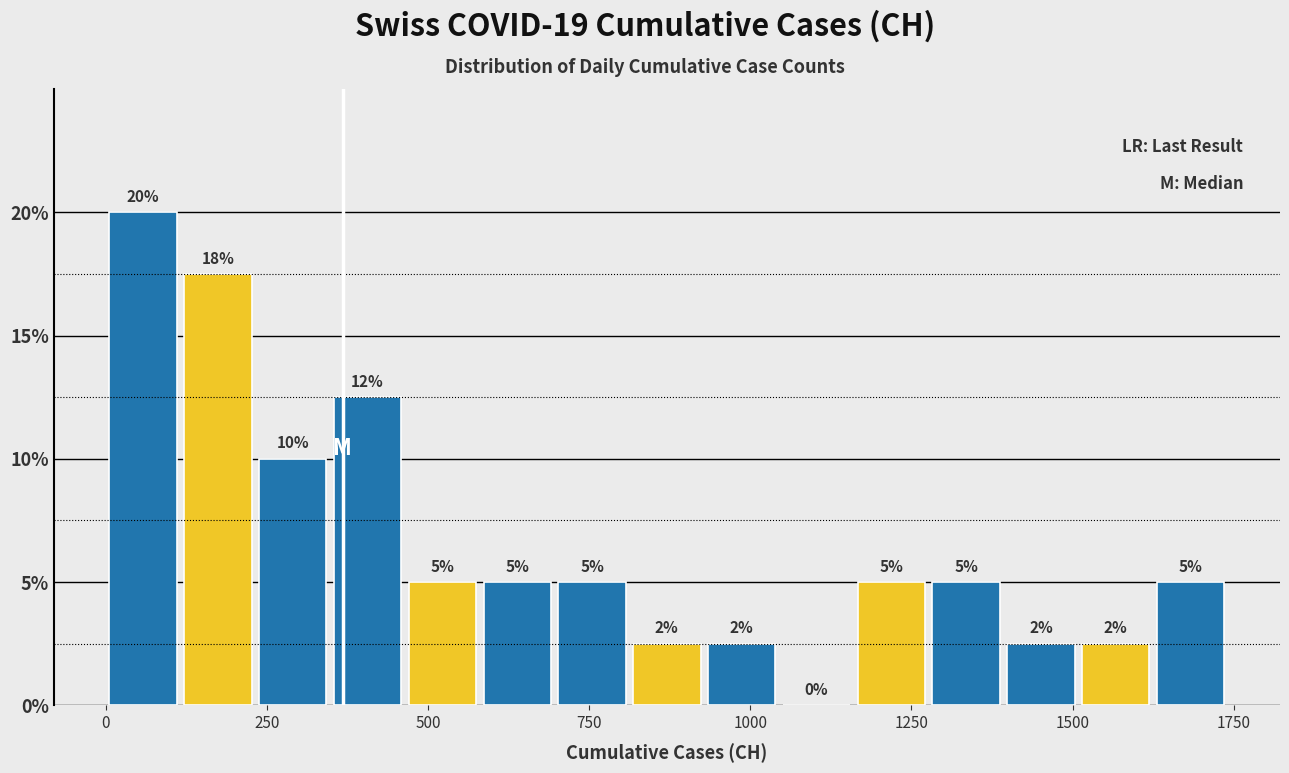

Around what value on the x-axis is the tallest bar? Give the approximate position of its centre, as read against the axis.

50